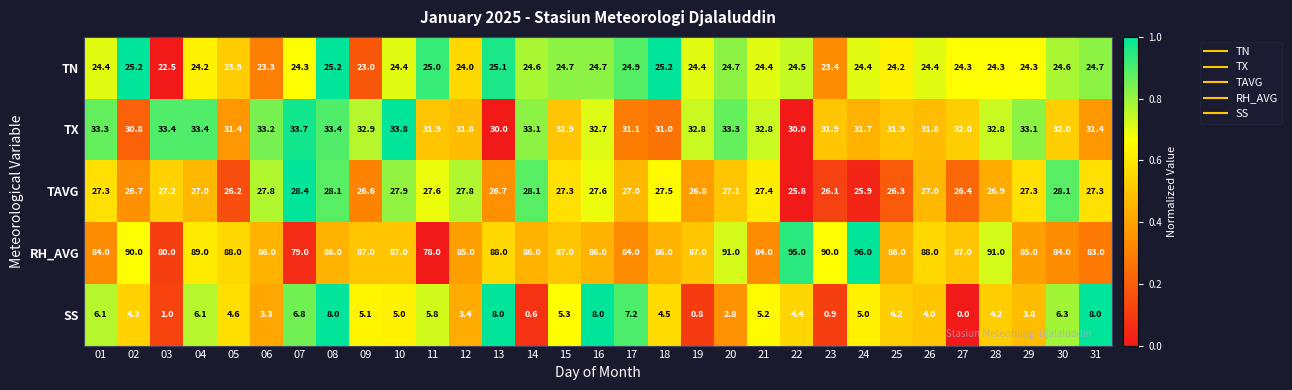

What is the average value of the TN series?

24.4